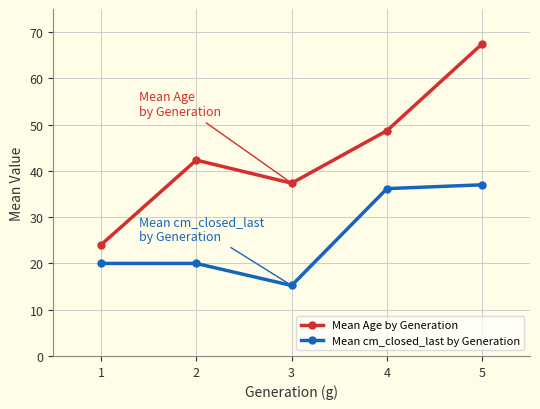

Is the value of Mean cm_closed_last by Generation at 4 greater than the value of Mean Age by Generation at 2?

No